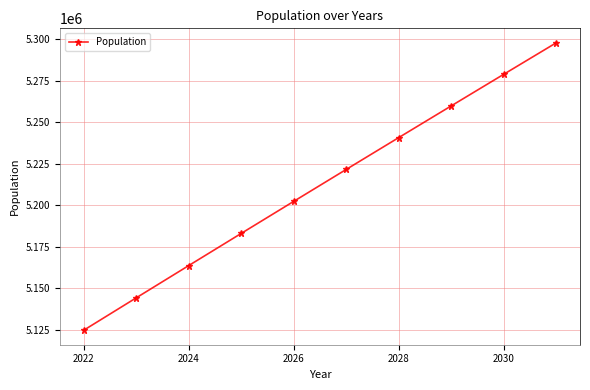

How many lines are shown in the chart?

1